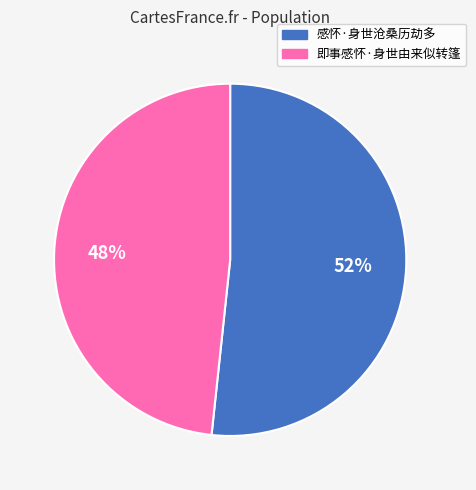

Combined, do 感怀·身世沧桑历劫多 and 即事感怀·身世由来似转篷 account for over 50%?

Yes